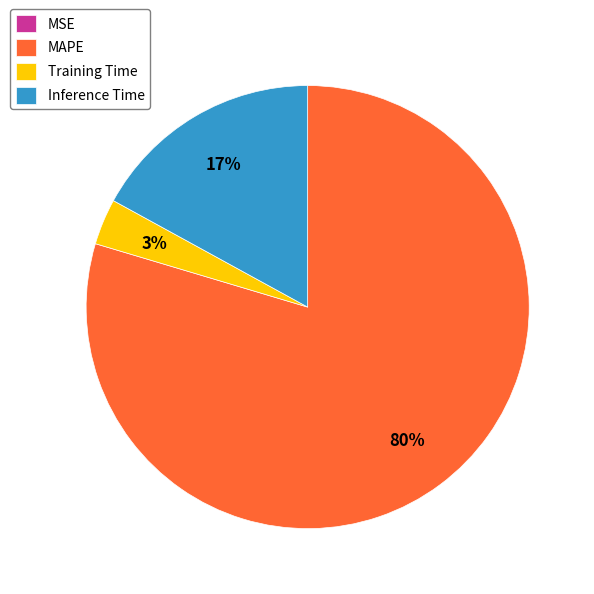

Between Inference Time and MAPE, which is larger?

MAPE